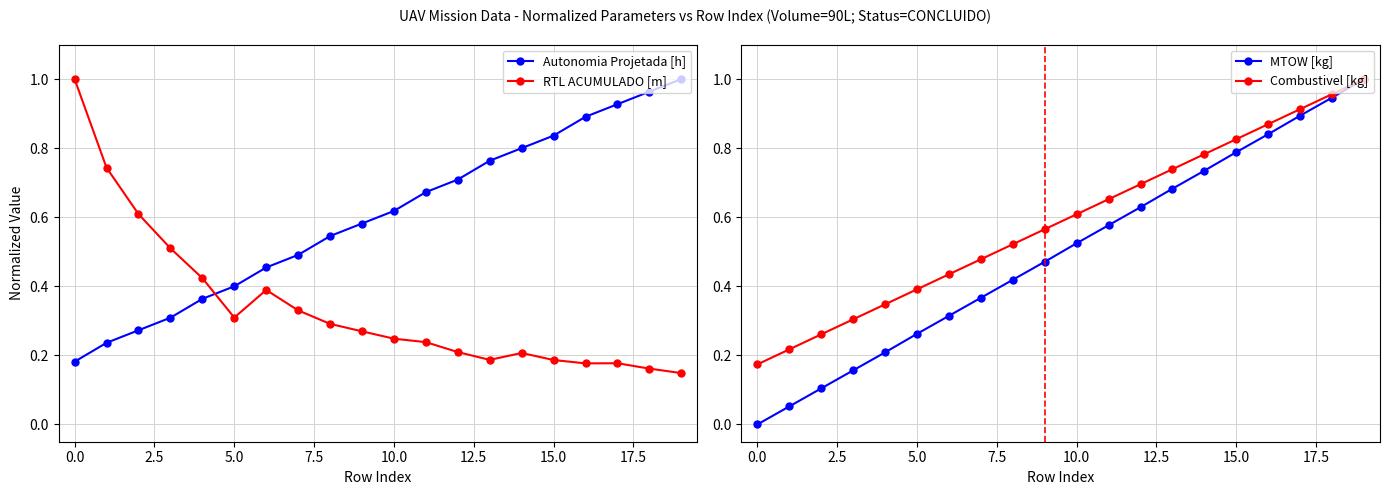

True or false: MTOW [kg] has more than 2 points higher than both neighbors.

False